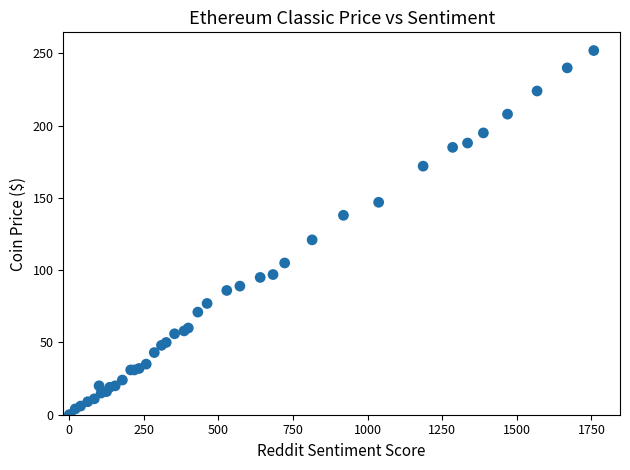

What Y value in the scatter plot is closest to 126?

121